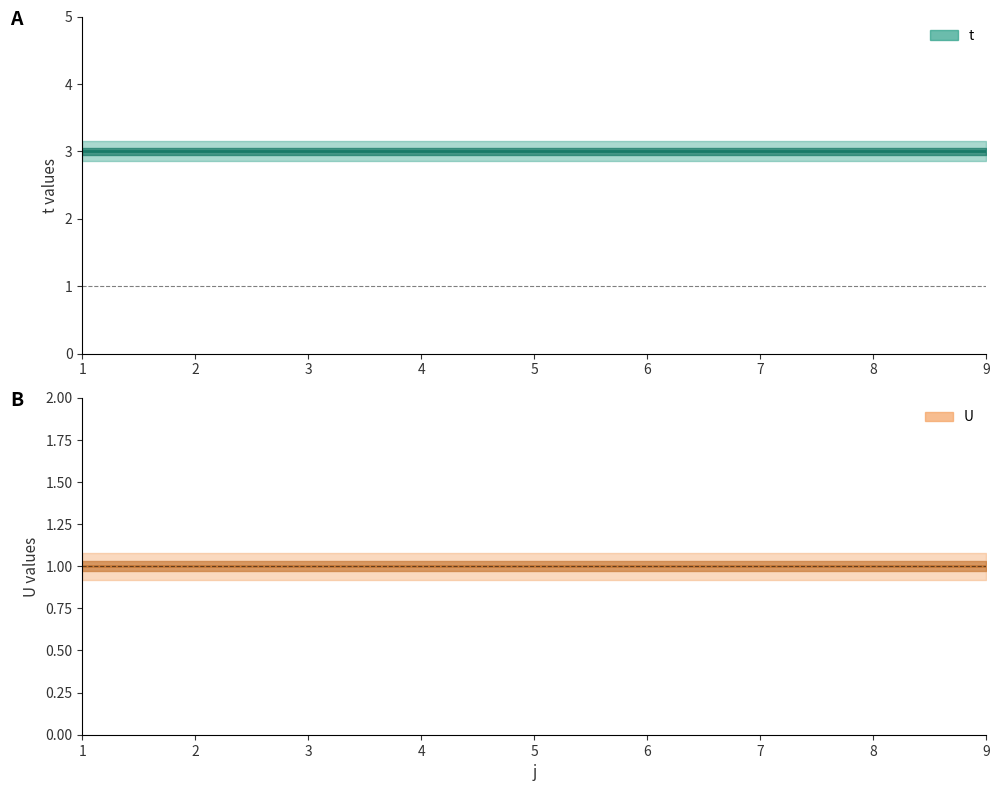

Which category has the highest value across all series?

1